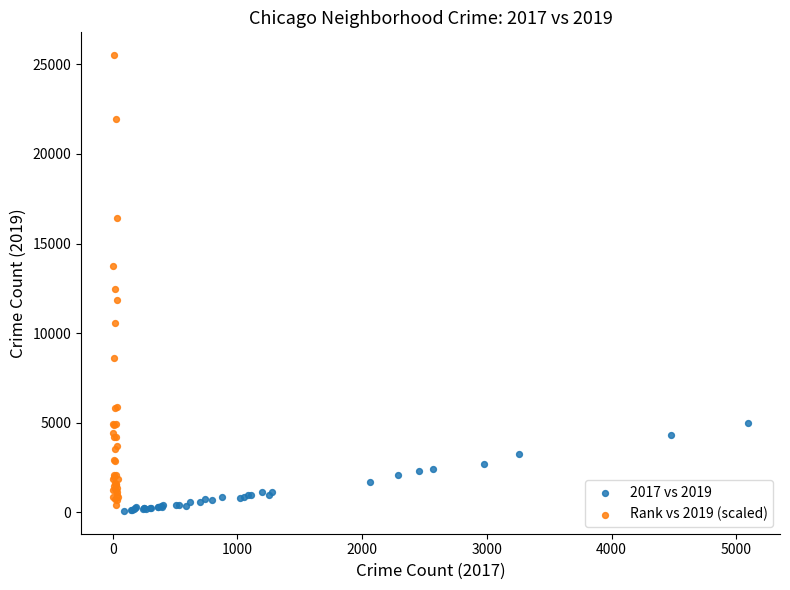

Which series reaches the minimum Y coordinate?

2017 vs 2019